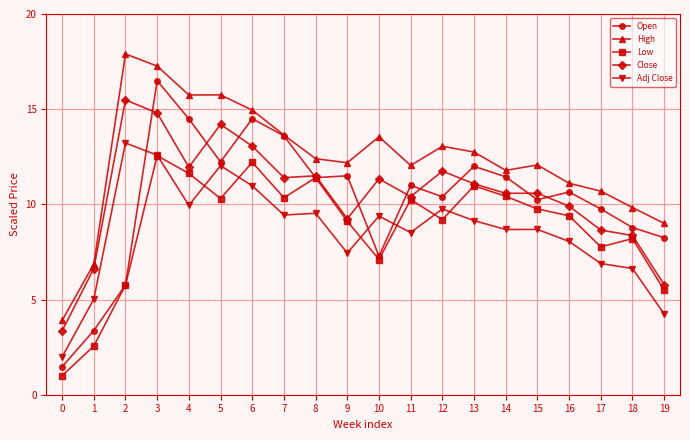

At which category does Adj Close reach its first local peak?

2